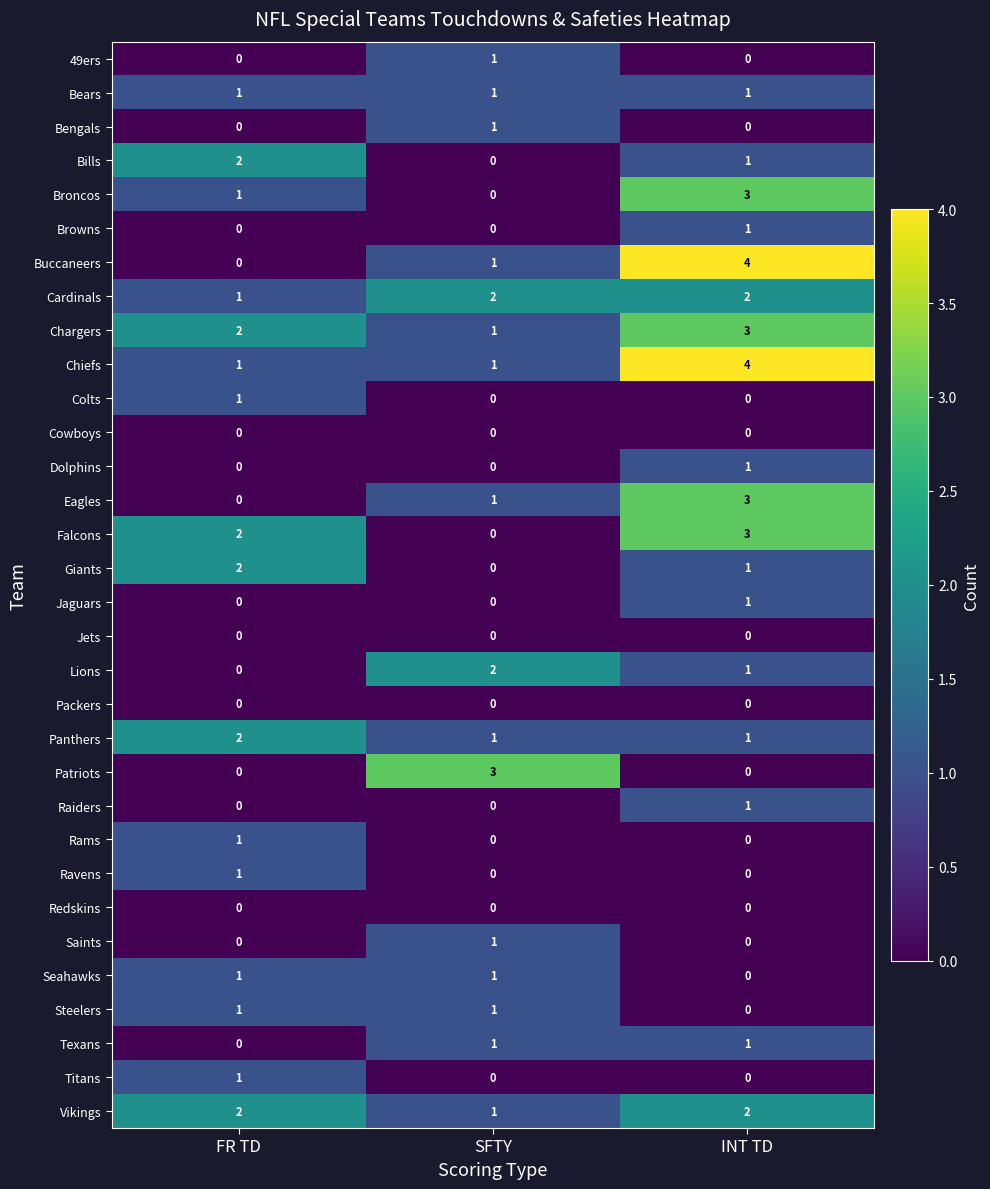

Which label corresponds to the largest value in the chart?

INT TD